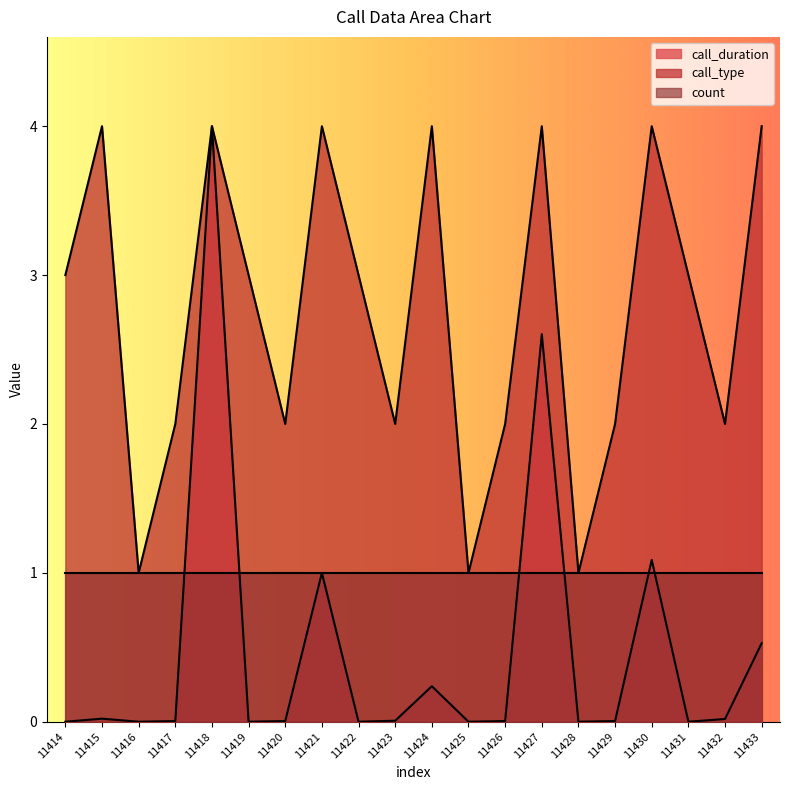

Rank the series by their average value, from highest to lowest.

call_type, count, call_duration